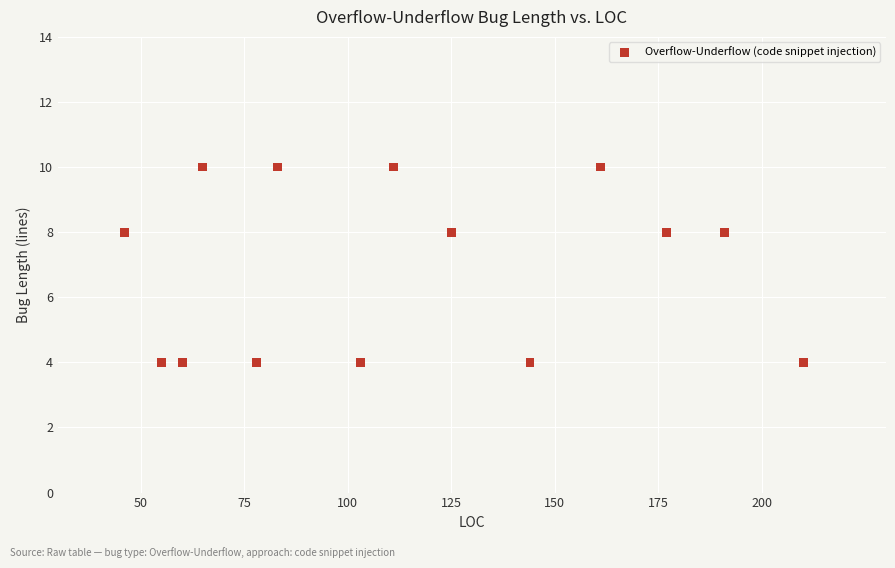

What is the range of X values (max minus min)?

164